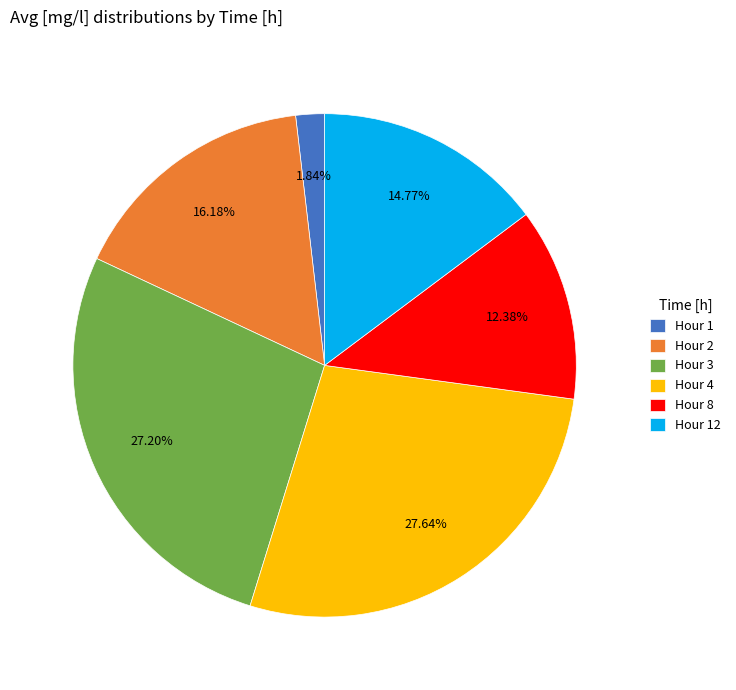

Count the number of slices in the pie.

6